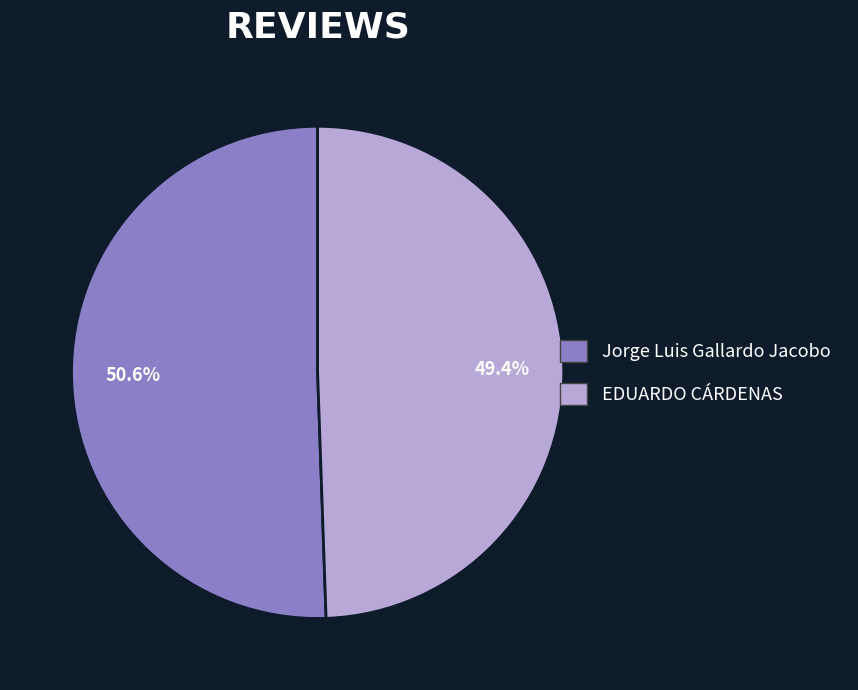

Is EDUARDO CÁRDENAS the majority of the pie?

No